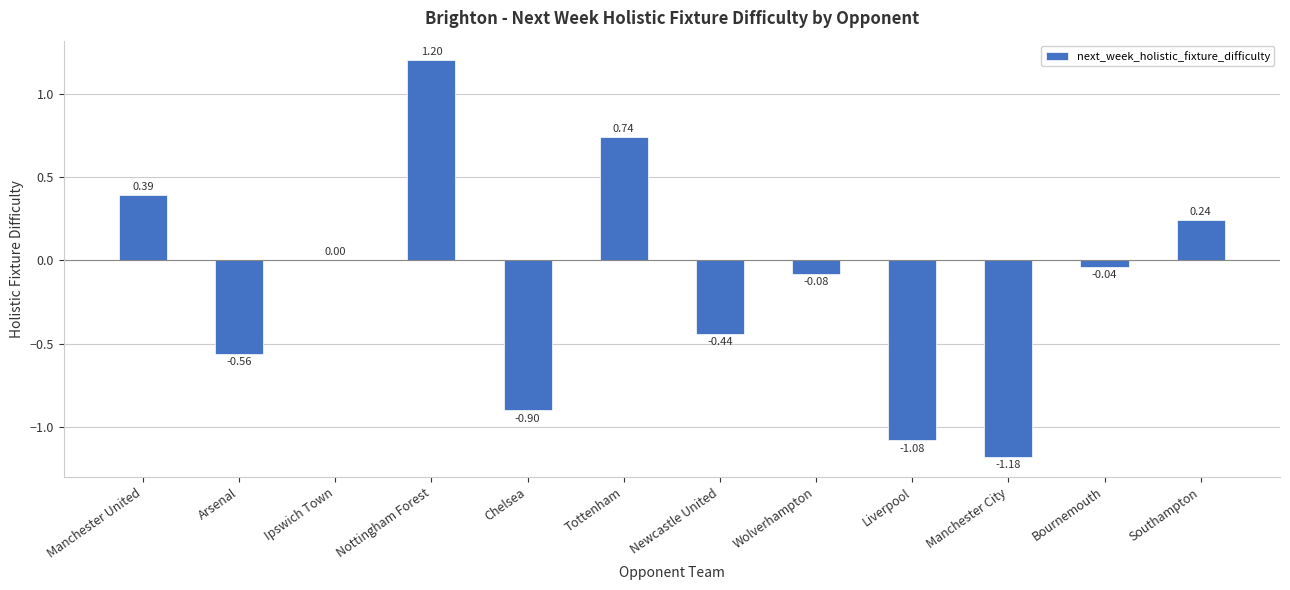

At which category does the chart reach its peak across all series?

Nottingham Forest